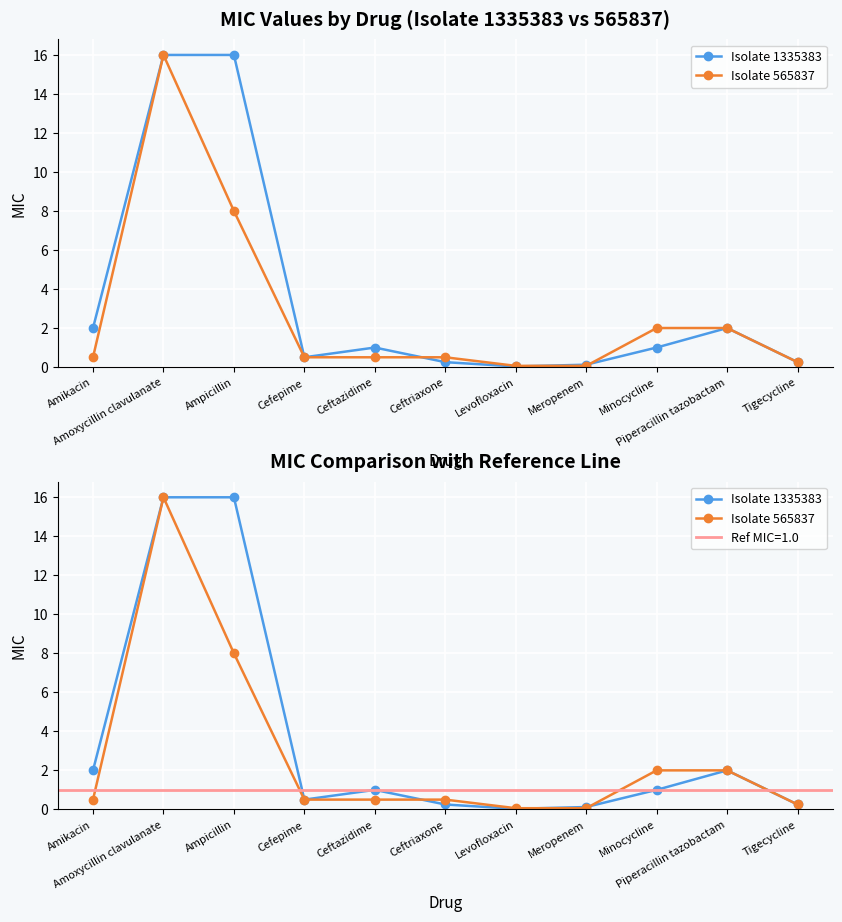

The Isolate 1335383 series shows 0.7 at Cefepime. True or false?

False